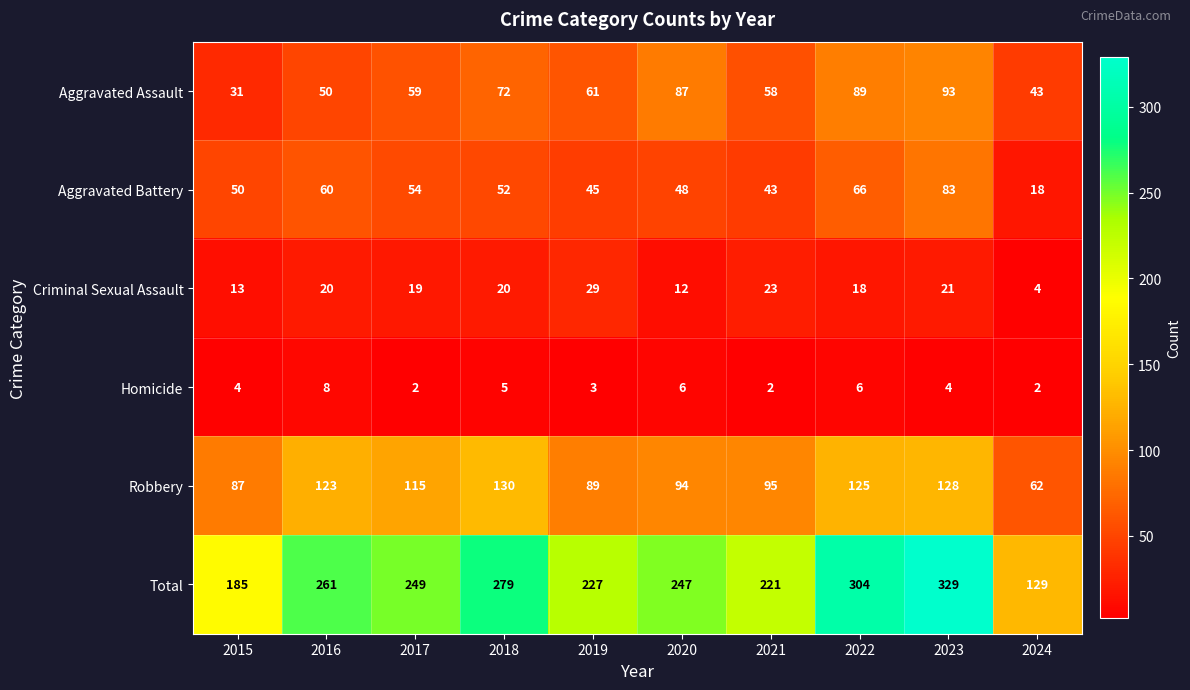

At which label does Robbery first exceed 115?

2016